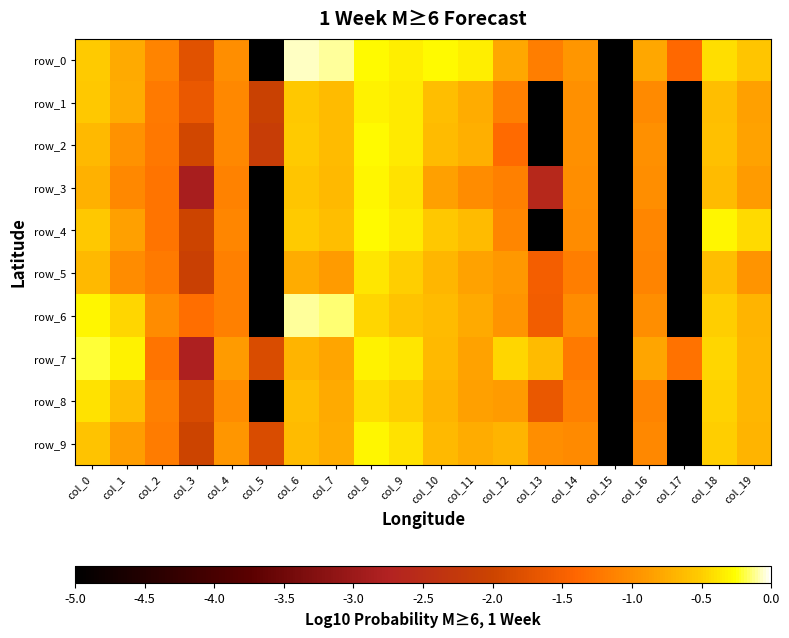

Reading left to right, extract all data points from this chart.

row_0: -0.5	-0.8	-1.1	-1.8	-1.0	-5.0	-0.1	-0.1	-0.3	-0.3	-0.3	-0.3	-0.8	-1.2	-0.9	-5.0	-0.8	-1.4	-0.4	-0.6
row_1: -0.5	-0.7	-1.2	-1.6	-1.1	-2.1	-0.5	-0.6	-0.3	-0.4	-0.6	-0.7	-1.1	-5.0	-1.0	-5.0	-1.0	-5.0	-0.6	-0.9
row_2: -0.6	-1.0	-1.2	-1.9	-1.1	-2.1	-0.5	-0.6	-0.3	-0.4	-0.6	-0.7	-1.4	-5.0	-1.0	-5.0	-1.0	-5.0	-0.6	-0.8
row_3: -0.7	-1.1	-1.3	-2.9	-1.1	-5.0	-0.6	-0.7	-0.3	-0.4	-0.9	-1.0	-1.1	-2.6	-1.0	-5.0	-1.0	-5.0	-0.6	-0.9
row_4: -0.5	-0.9	-1.3	-2.0	-1.1	-5.0	-0.5	-0.6	-0.3	-0.4	-0.5	-0.6	-1.1	-5.0	-1.0	-5.0	-1.1	-5.0	-0.3	-0.4
row_5: -0.6	-1.0	-1.2	-2.1	-1.1	-5.0	-0.7	-0.9	-0.4	-0.5	-0.7	-0.8	-0.9	-1.5	-1.2	-5.0	-1.1	-5.0	-0.6	-0.9
row_6: -0.3	-0.5	-1.0	-1.3	-1.1	-5.0	-0.1	-0.2	-0.5	-0.6	-0.6	-0.8	-1.0	-1.6	-1.0	-5.0	-1.0	-5.0	-0.5	-0.7
row_7: -0.2	-0.3	-1.3	-2.8	-0.9	-1.9	-0.7	-0.8	-0.3	-0.4	-0.7	-0.8	-0.4	-0.6	-1.2	-5.0	-0.8	-1.3	-0.5	-0.7
row_8: -0.4	-0.6	-1.1	-1.9	-1.0	-5.0	-0.6	-0.8	-0.4	-0.5	-0.7	-0.9	-0.9	-1.6	-1.1	-5.0	-1.1	-5.0	-0.5	-0.7
row_9: -0.6	-0.9	-1.2	-2.0	-0.9	-1.9	-0.6	-0.7	-0.3	-0.4	-0.7	-0.8	-0.7	-1.0	-1.0	-5.0	-1.1	-5.0	-0.5	-0.7